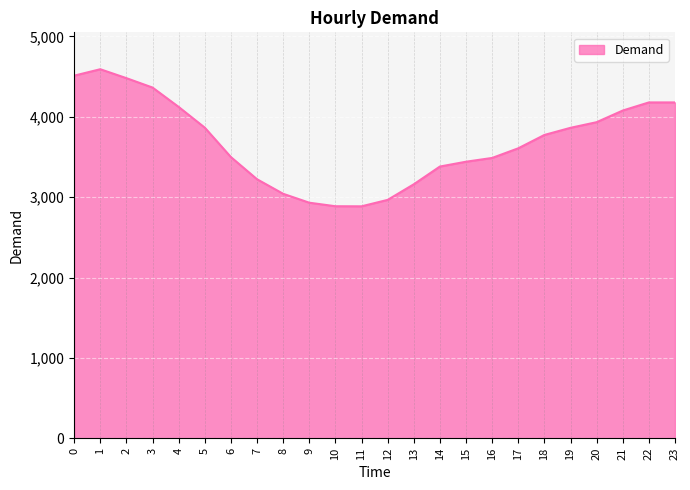

The value at 7 is 3223. True or false?

True